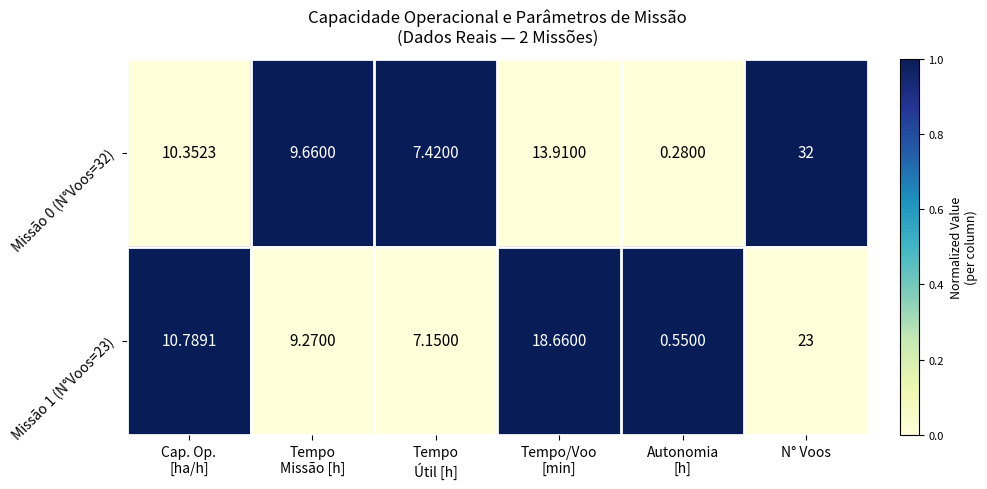

How many distinct data groups are displayed?

2